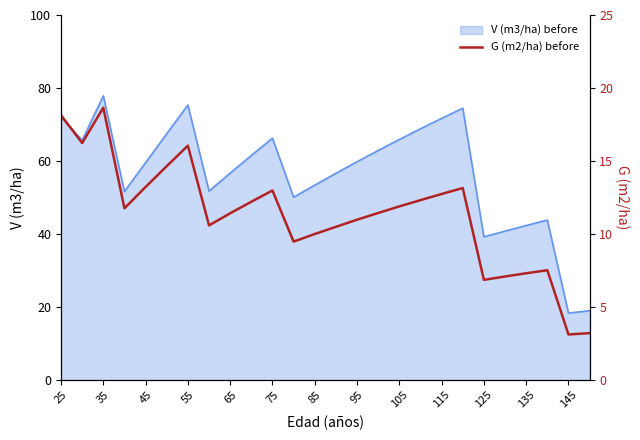

Is it true that V (m3/ha) before equals 42.3 at 135?

True